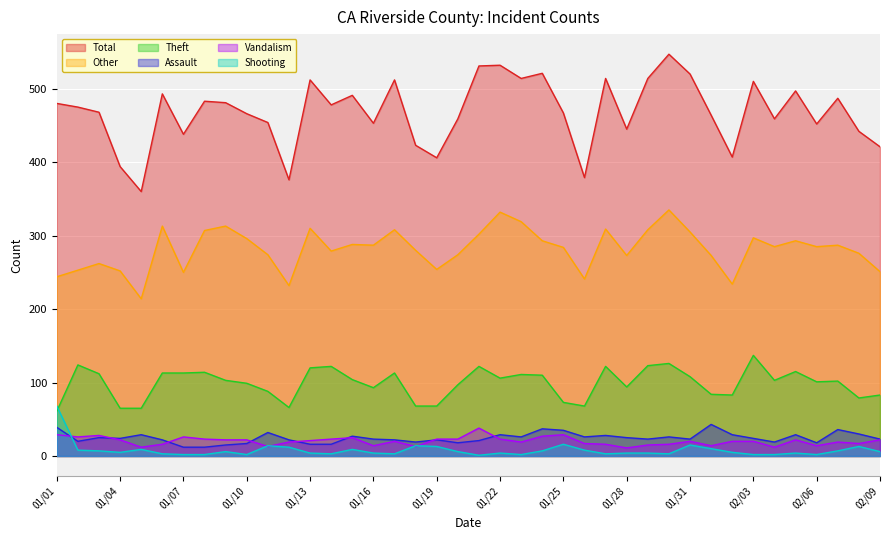

True or false: Total and Assault cross at least once.

False